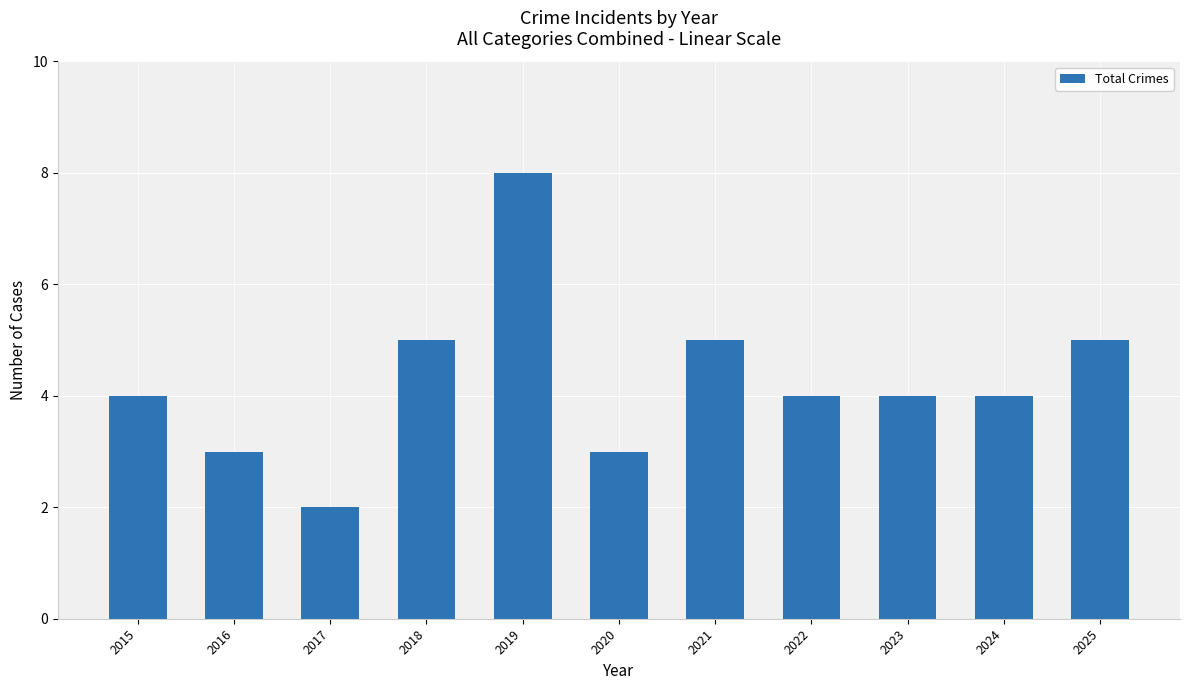

What is the approximate value at 2024?

4